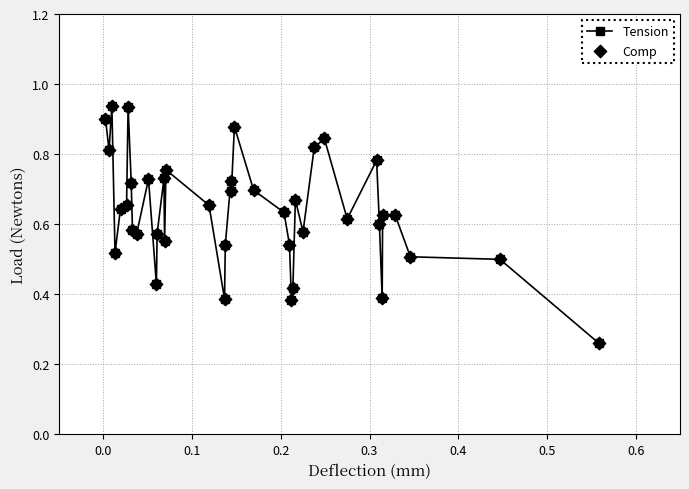

True or false: the data has more than 2 interior local peaks.

True